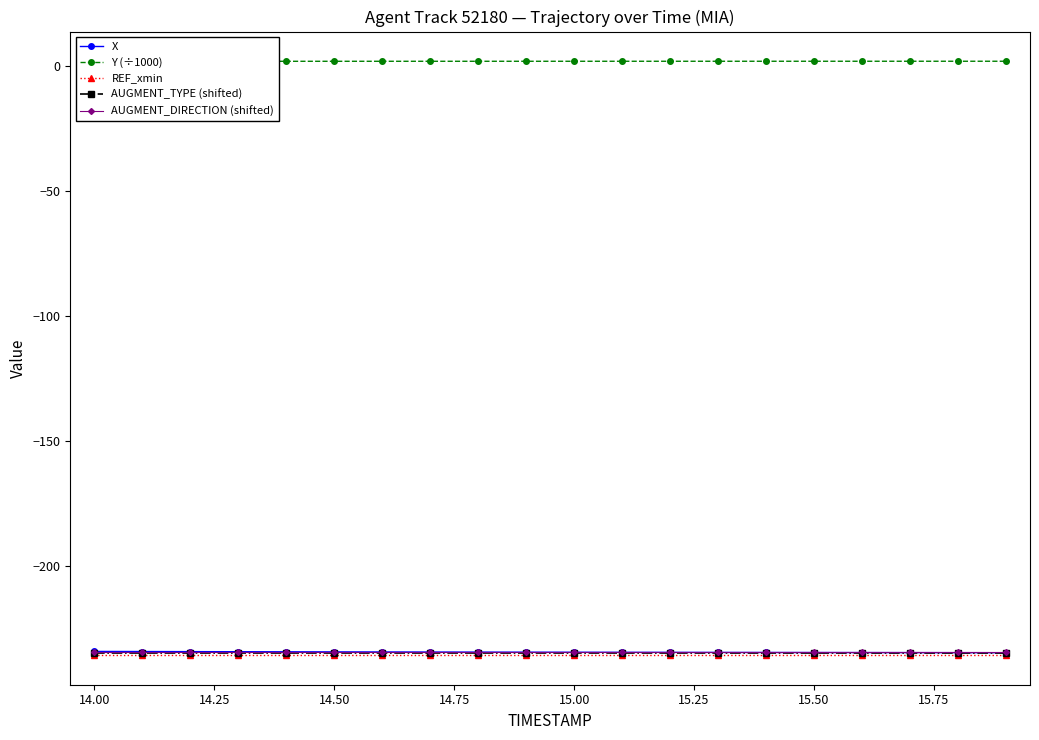

The value of REF_xmin at 15.50 is -235.7. True or false?

True